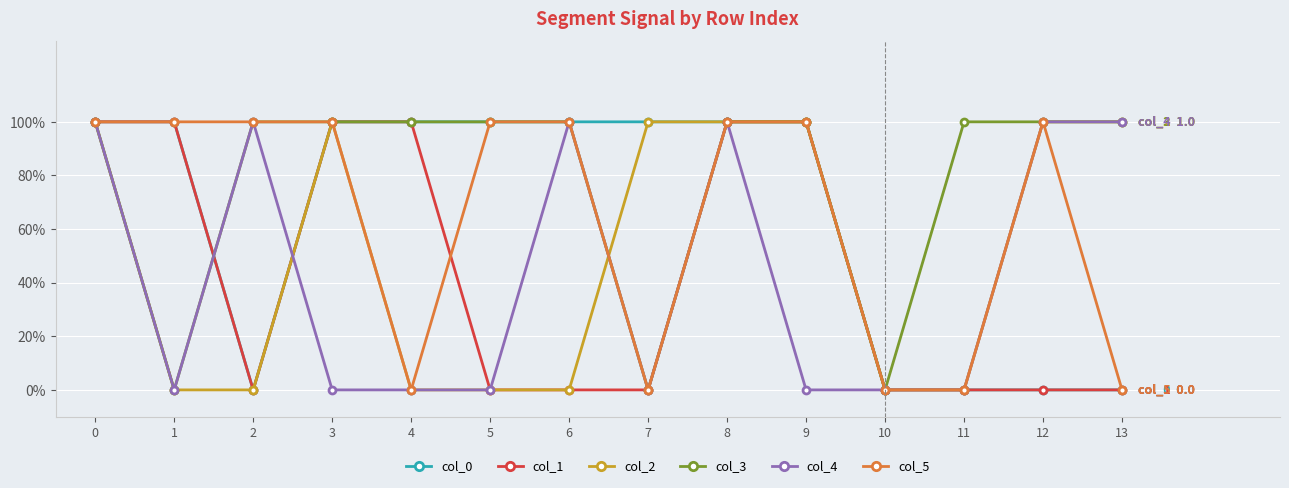

Reading left to right, list all the values displayed in this chart.

col_0: 1	1	0	1	1	1	1	1	1	1	0	0	0	0
col_1: 1	1	0	1	1	0	0	0	1	1	0	0	0	0
col_2: 1	0	0	1	0	0	0	1	1	1	0	0	1	1
col_3: 1	0	1	1	1	1	1	0	1	1	0	1	1	1
col_4: 1	0	1	0	0	0	1	0	1	0	0	0	1	1
col_5: 1	1	1	1	0	1	1	0	1	1	0	0	1	0